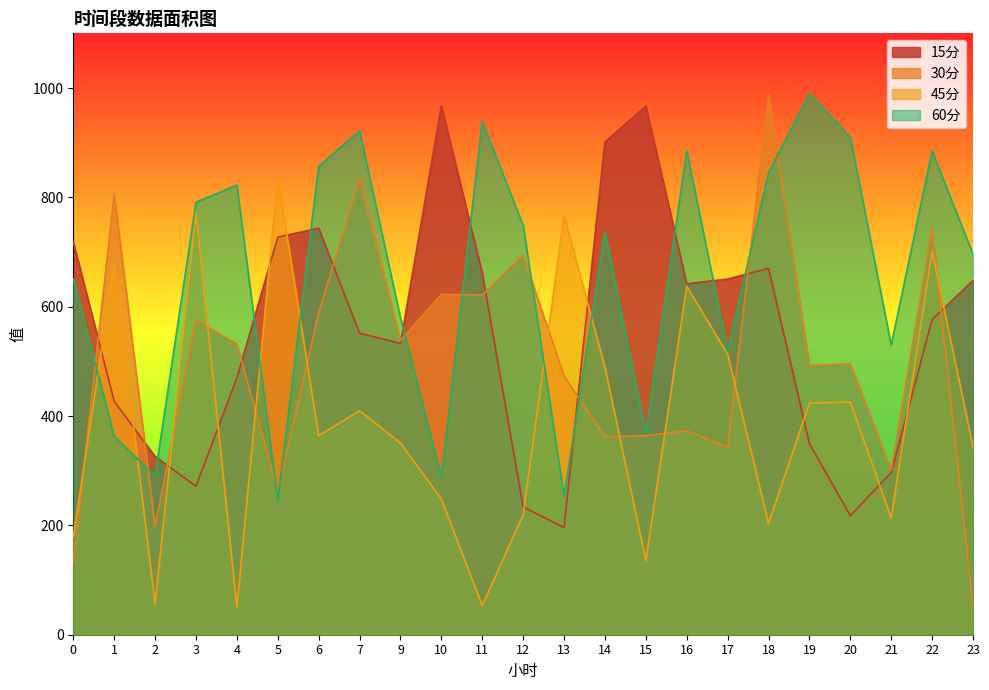

Is it true that 30分 equals 743.6 at 22?

True